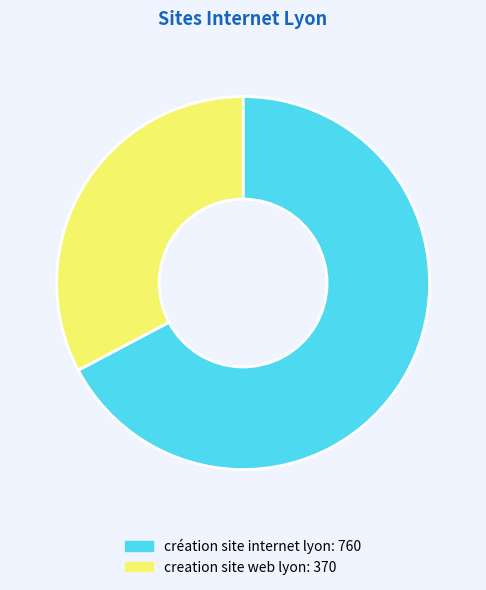

True or false: creation site web lyon accounts for 47% of the total.

False